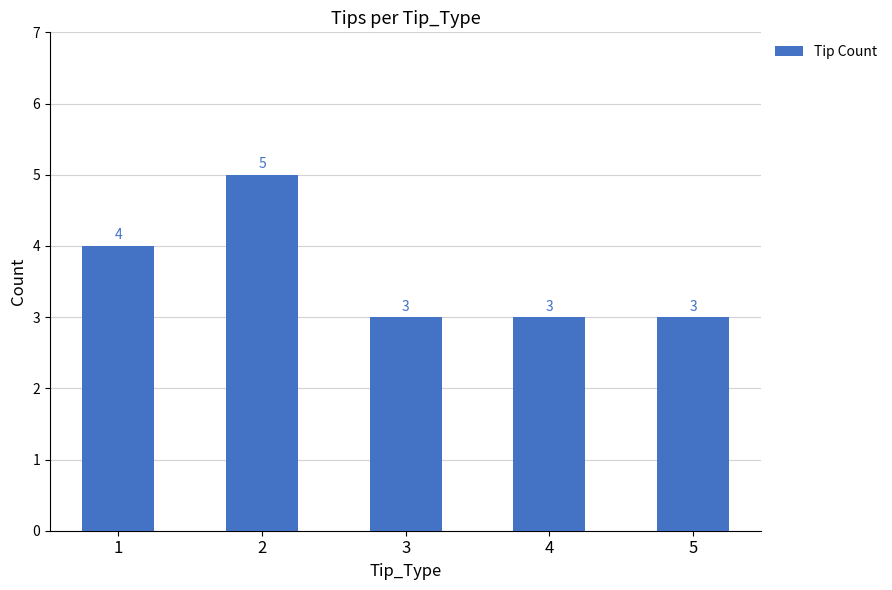

The chart shows a value of 3 at 3. True or false?

True